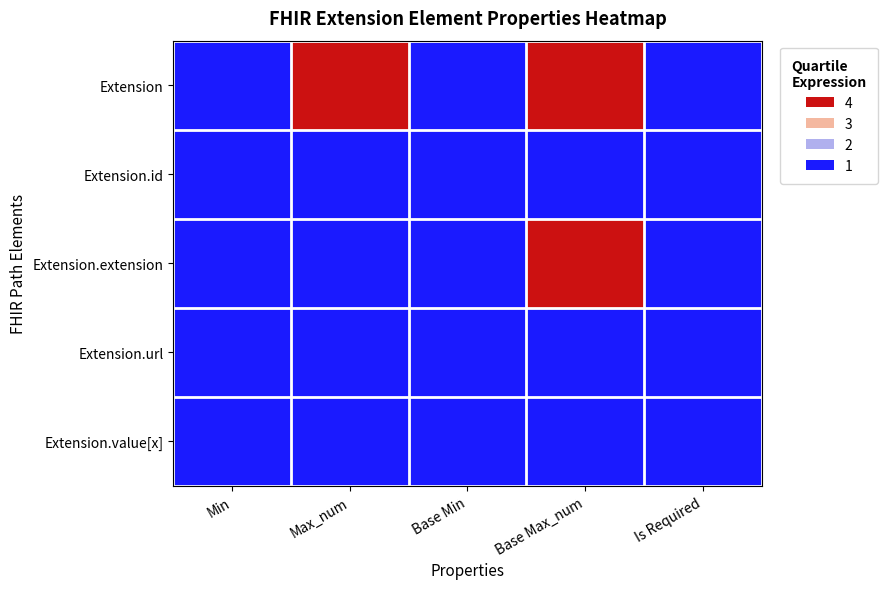

Which series has the largest total across all categories?

Extension